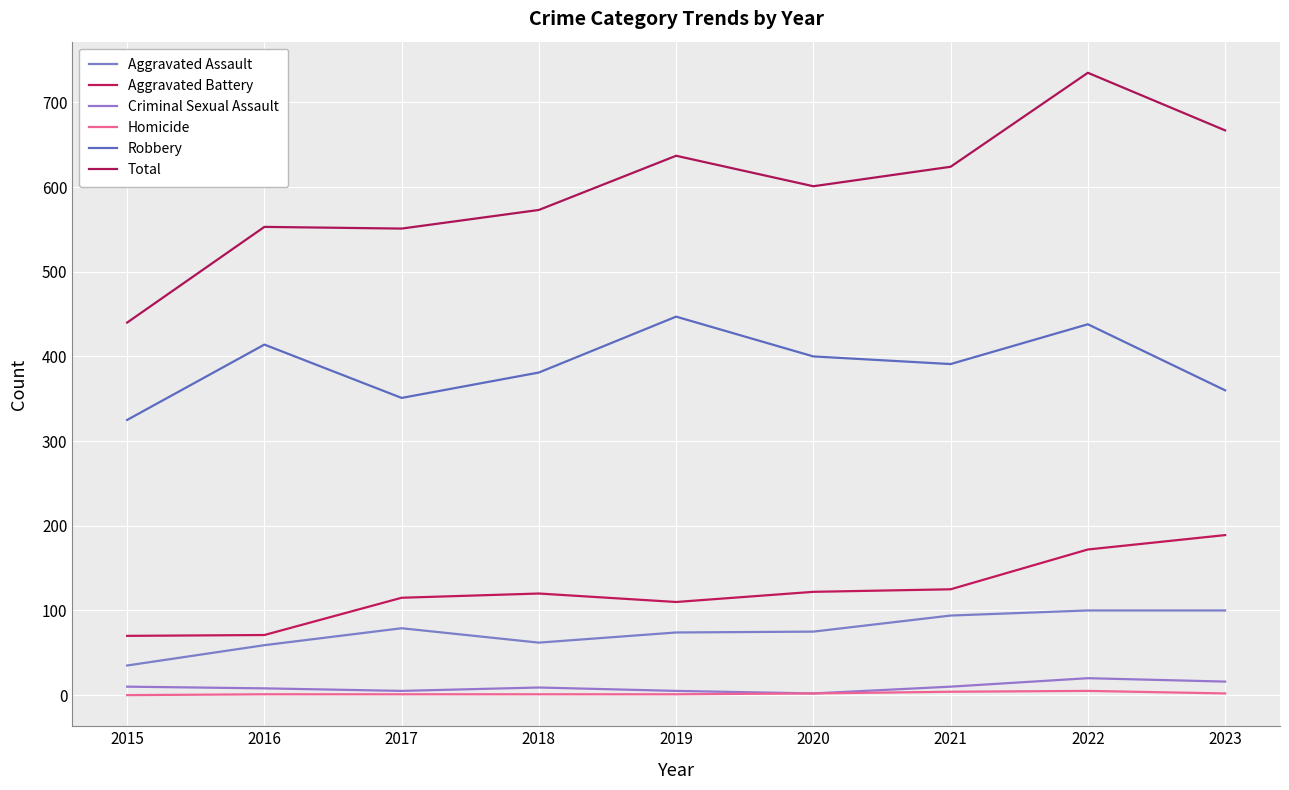

Is it true that Total equals 205 at 2016?

False